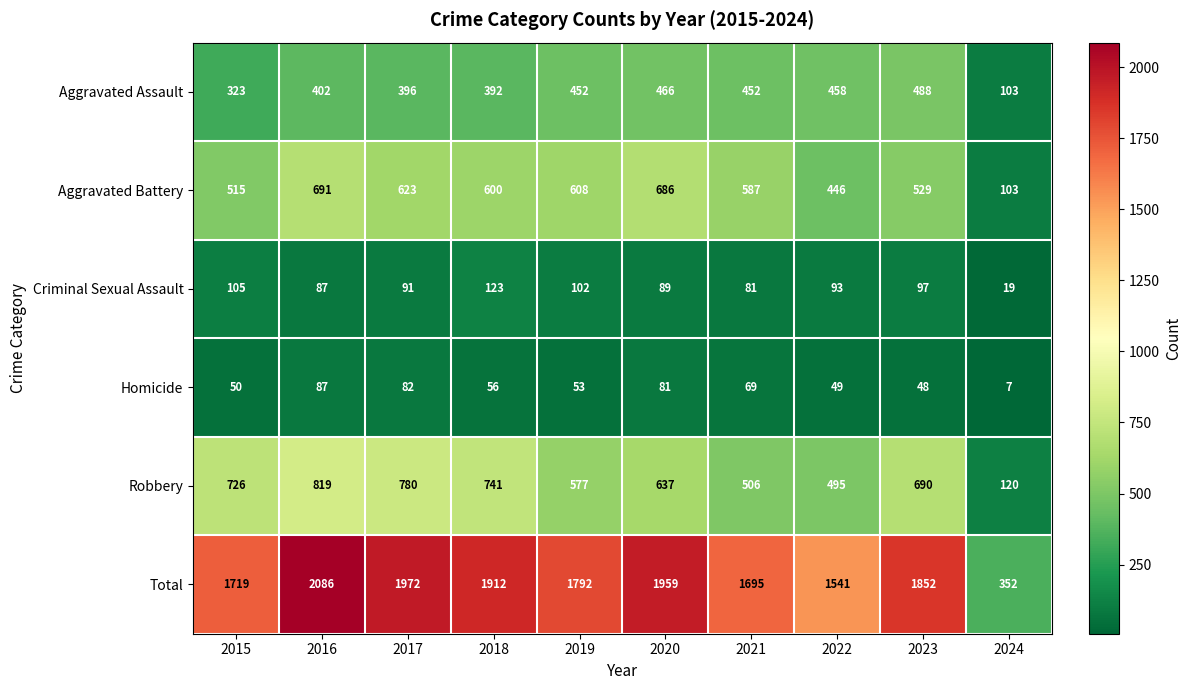

At which category does the chart reach its minimum across all series?

2024